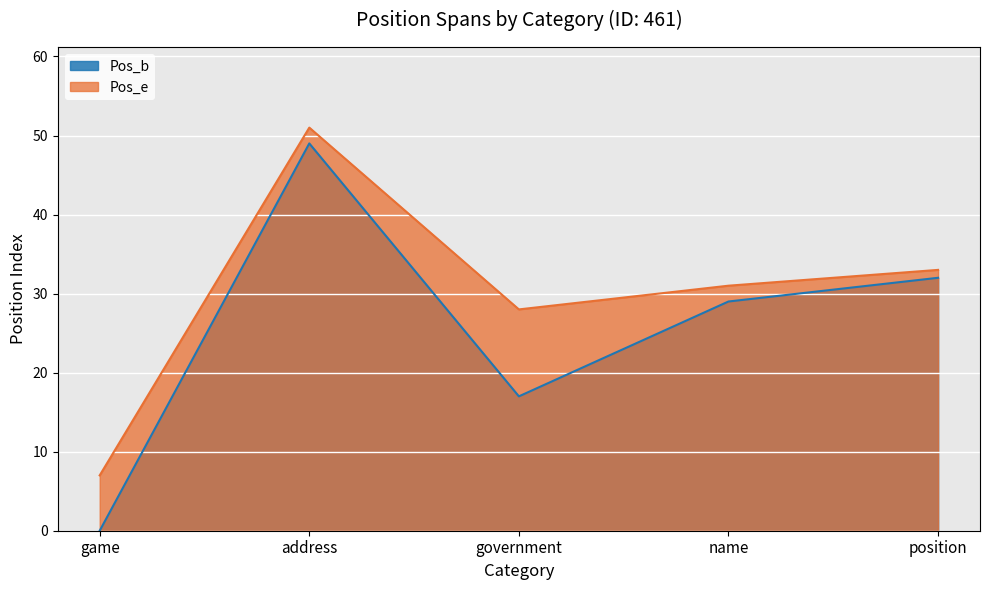

Is the value of Pos_e at position greater than the value of Pos_b at address?

No